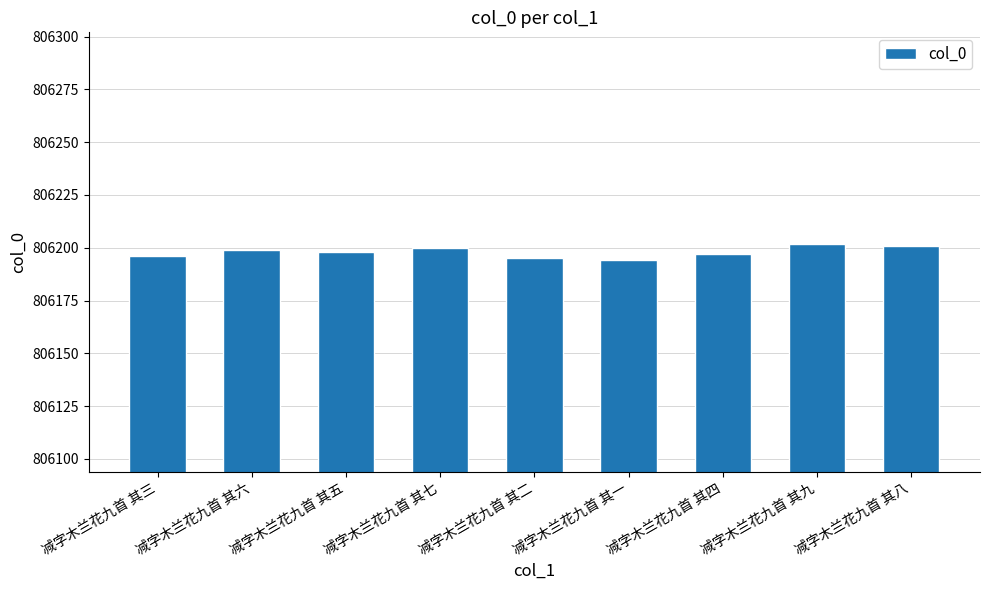

How many categories are shown in the chart?

9